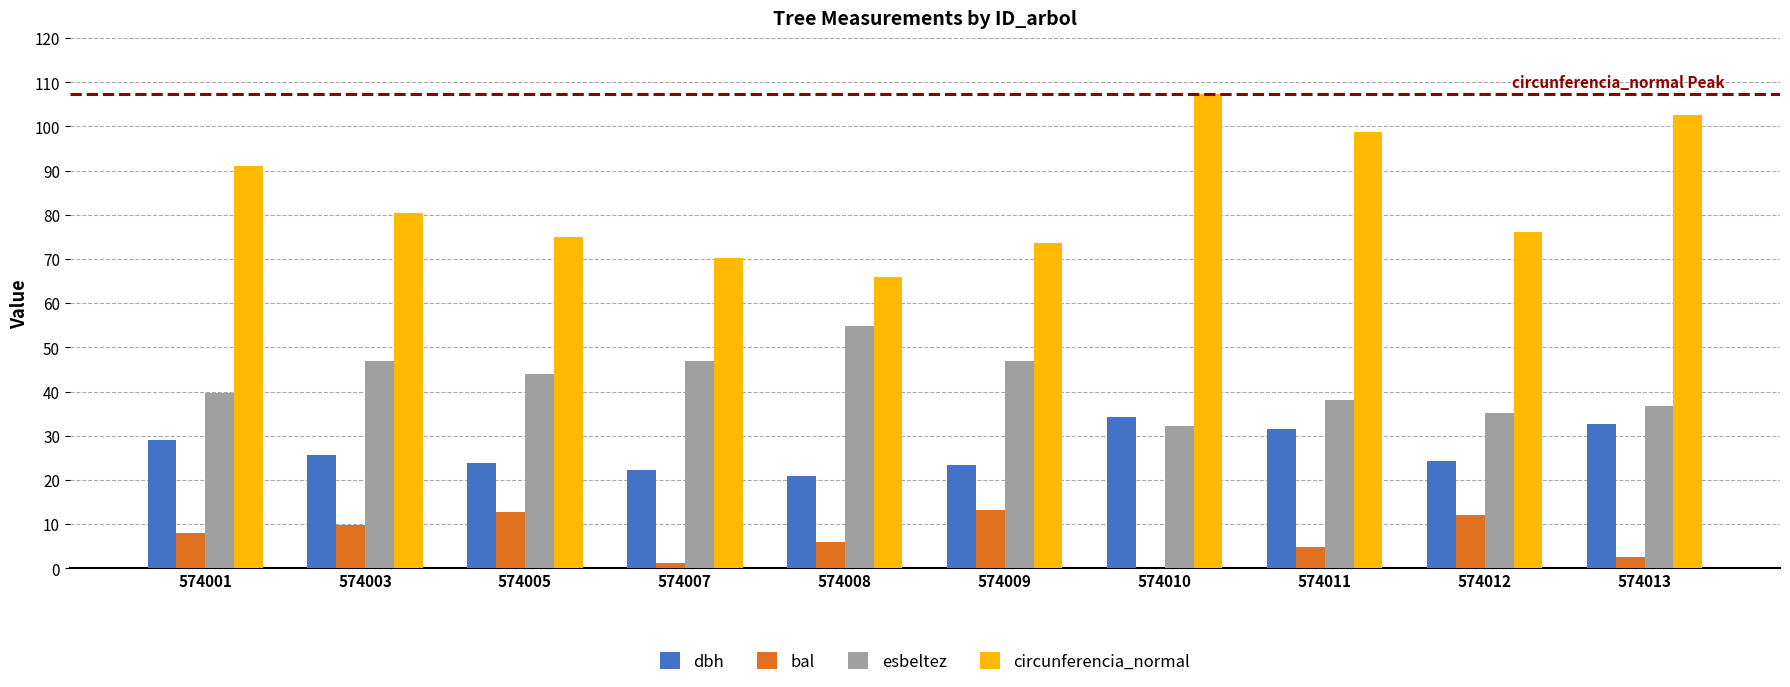

The value of esbeltez at 574003 is 46.9. True or false?

True